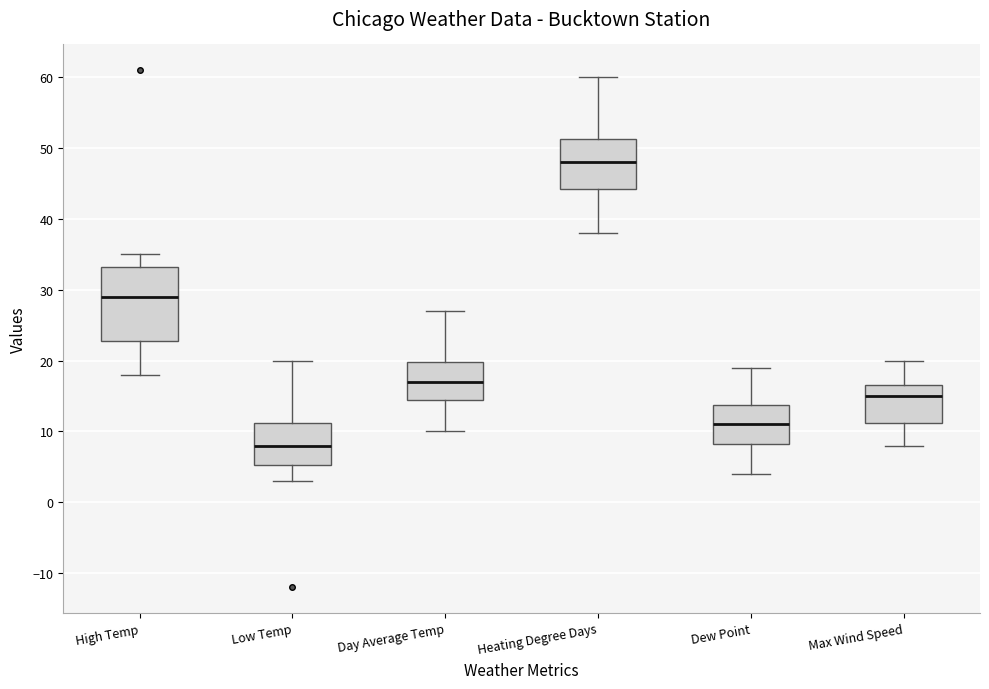

Reading left to right, read every box against the y-axis: the position of its median line, the range the box covers, and the ends of its whiskers. The values are not printed on the chart, so give them approximately, as read against the axis.

High Temp: median 29, box 23 to 33, whiskers 18 to 35
Low Temp: median 8, box 5 to 11, whiskers 3 to 20
Day Average Temp: median 17, box 15 to 20, whiskers 10 to 27
Heating Degree Days: median 48, box 44 to 51, whiskers 38 to 60
Dew Point: median 11, box 8 to 14, whiskers 4 to 19
Max Wind Speed: median 15, box 11 to 17, whiskers 8 to 20